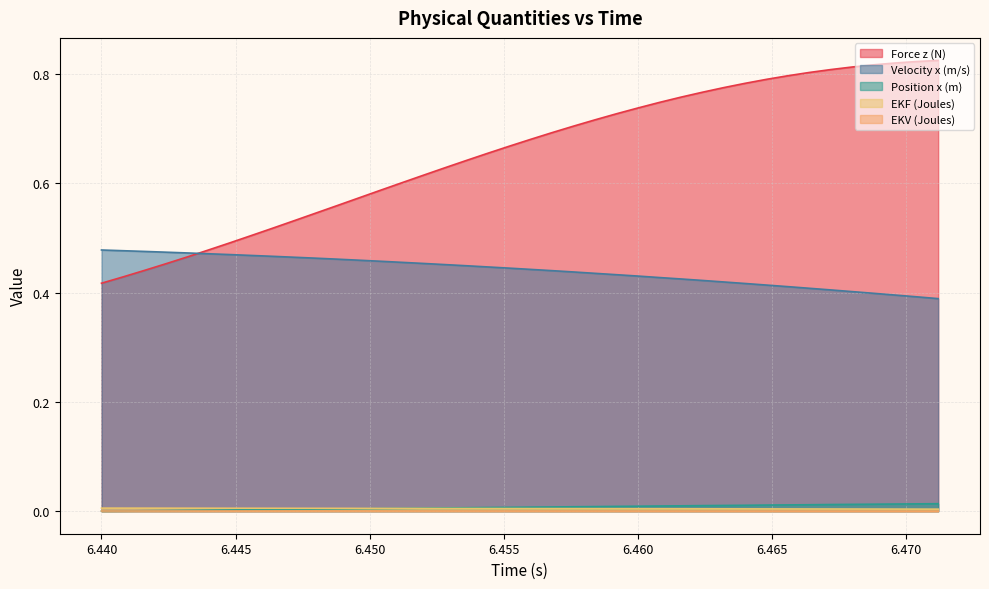

Where do Position x (m) and EKV (Joules) first cross each other?

6.44 and 6.4408